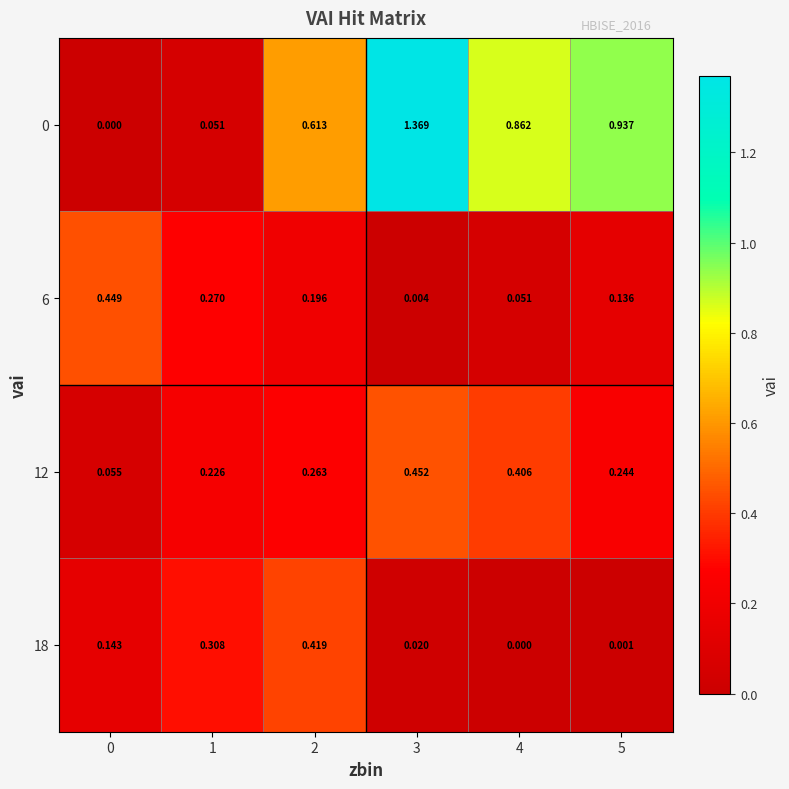

Count the number of data series in this chart.

4